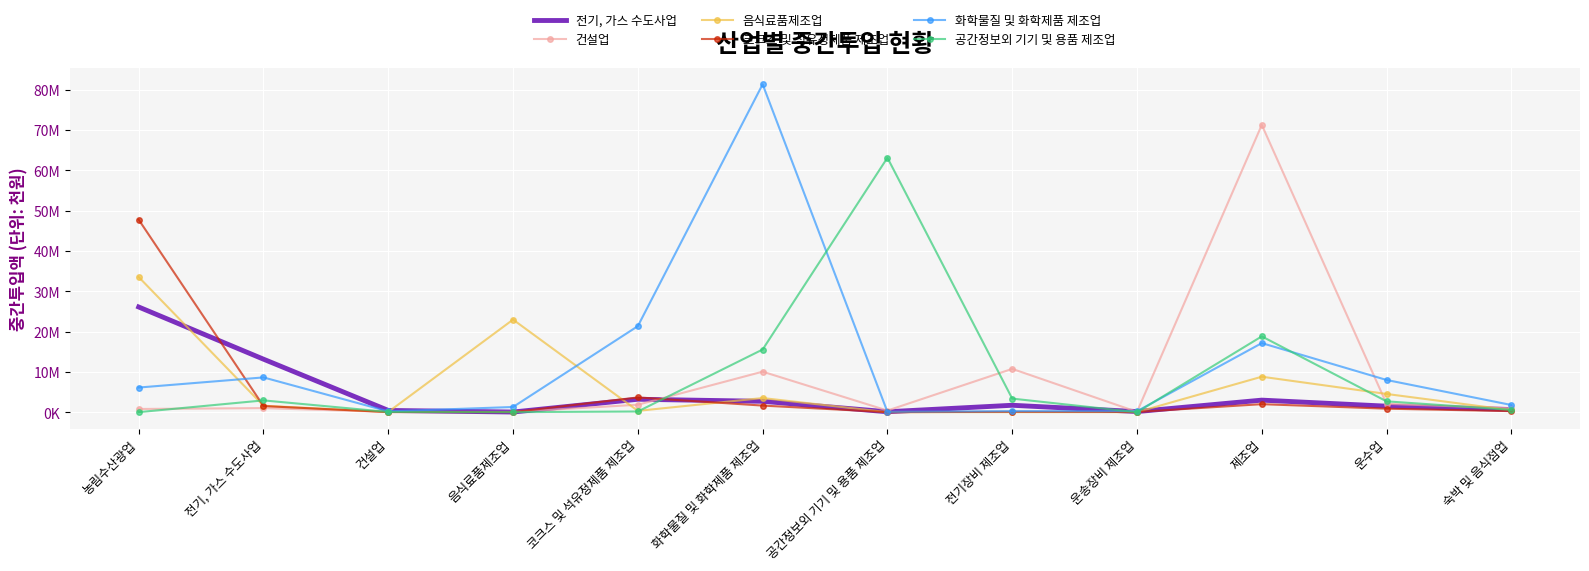

What are all the series names shown in the legend?

전기, 가스 수도사업, 건설업, 음식료품제조업, 코크스 및 석유정제품 제조업, 화학물질 및 화학제품 제조업, 공간정보외 기기 및 용품 제조업